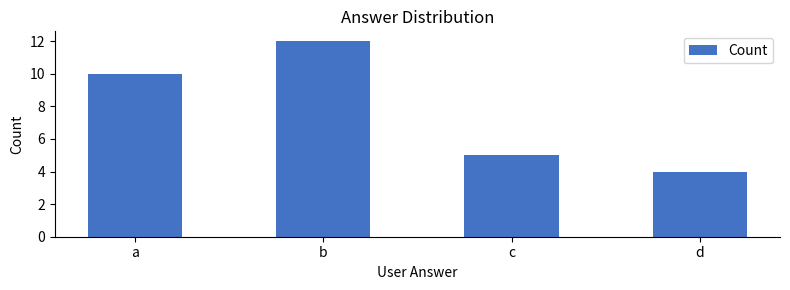

Between d and a, which is larger?

a